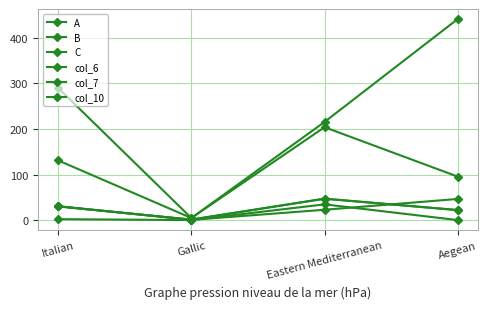

True or false: C and A cross at least once.

False